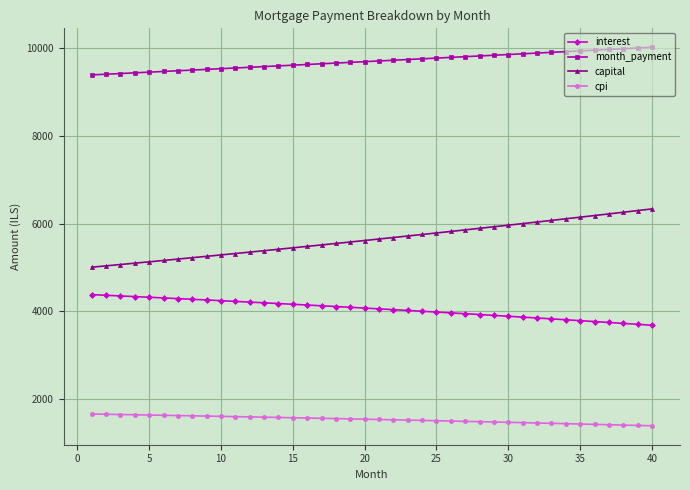

Rank the series by their average value, from lowest to highest.

cpi, interest, capital, month_payment